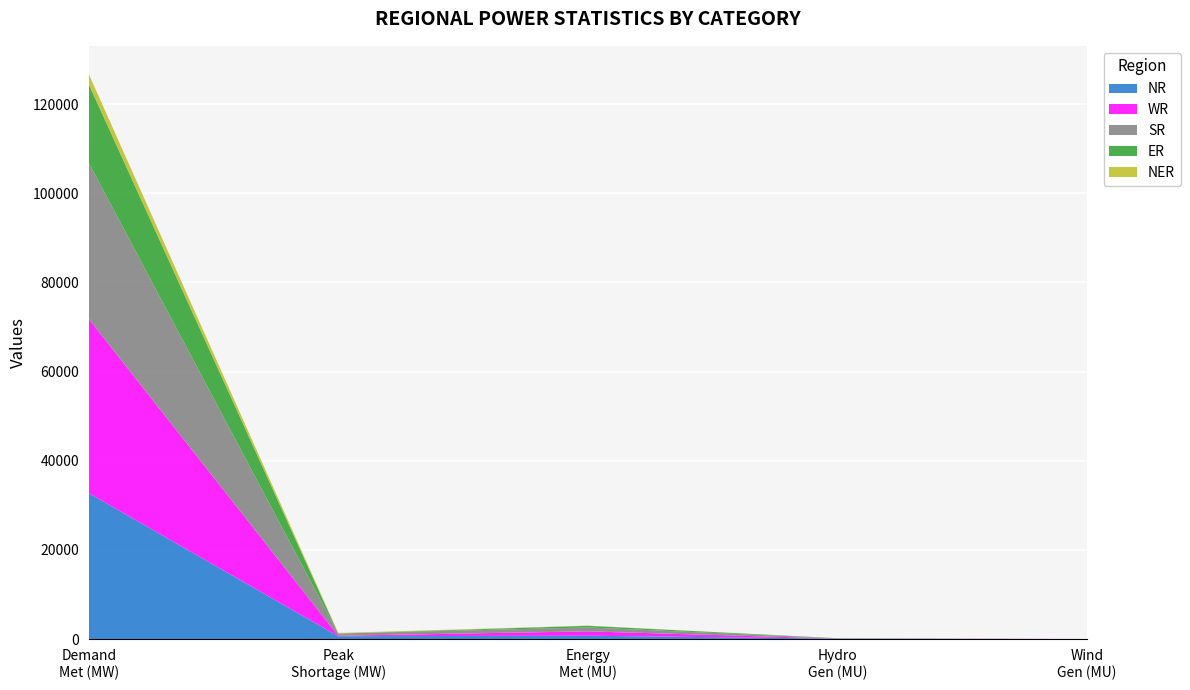

Reading left to right, extract all data points from this chart.

NR: 32740	662	776	125	8
WR: 39092	106	979	19	35
SR: 35018	500	879	53	10
ER: 17605	0	365	21	0
NER: 2270	129	40	4	0